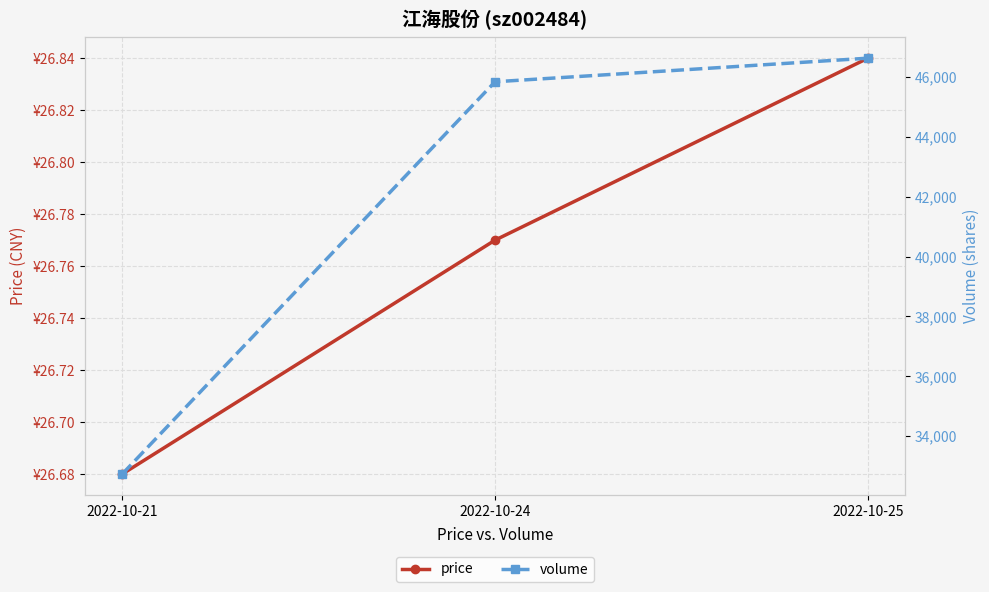

At which category is the sum across all series the highest?

2022-10-25